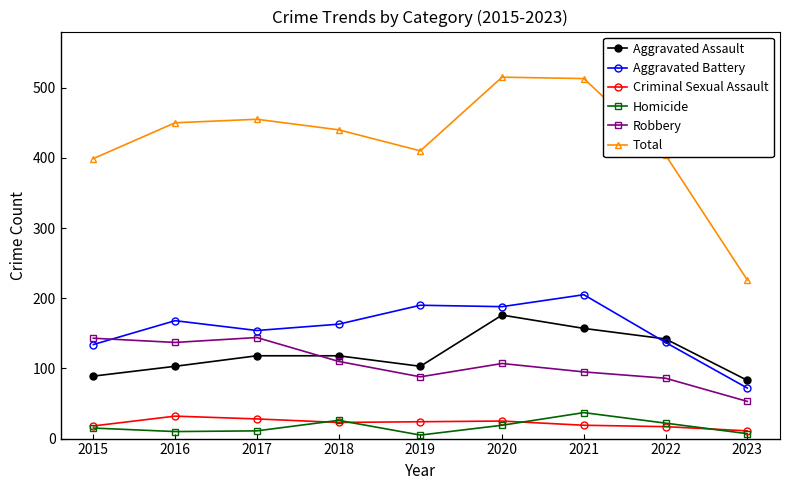

True or false: Robbery has a value of 91 at 2016.

False